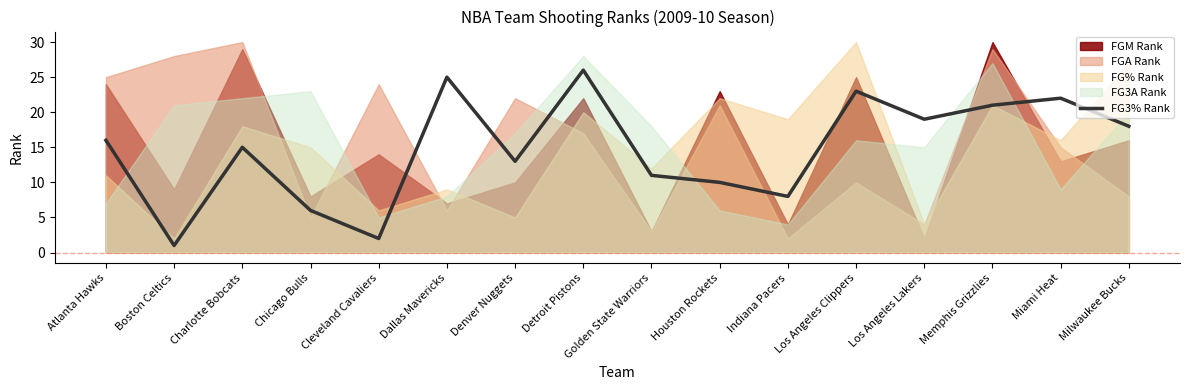

True or false: the data shows 2 at Indiana Pacers.

False